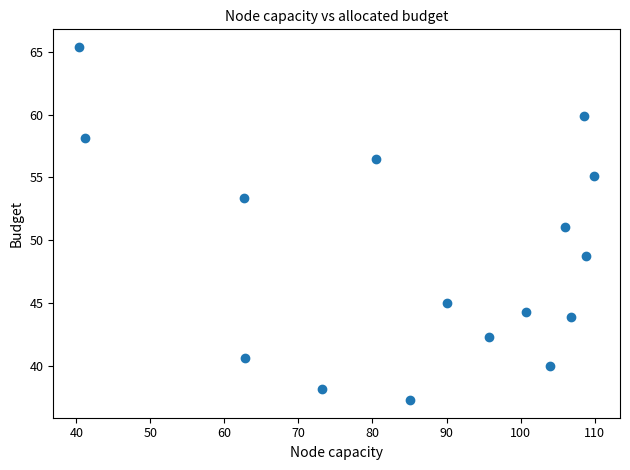

What is the range of Y values (max minus min)?

28.1